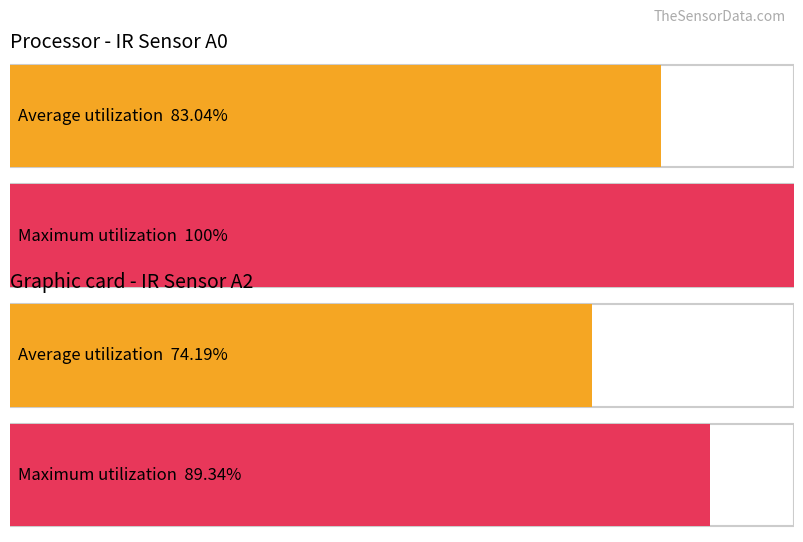

Which series has the largest total across all categories?

Maximum utilization